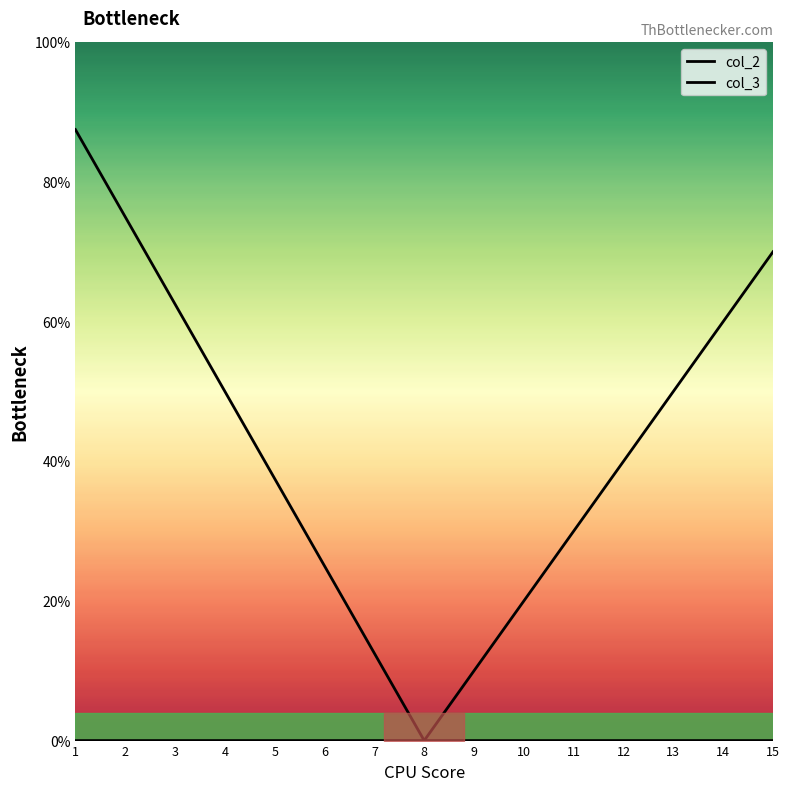

Reading left to right, list all the values displayed in this chart.

col_2: 1=87.5	2=75.0	3=62.5	4=50.0	5=37.5	6=25.0	7=12.5	8=0.0	9=0.0	10=0.0	11=0.0	12=0.0	13=0.0	14=0.0	15=0.0
col_3: 1=0.0	2=0.0	3=0.0	4=0.0	5=0.0	6=0.0	7=0.0	8=0.0	9=10.0	10=20.0	11=30.0	12=40.0	13=50.0	14=60.0	15=70.0